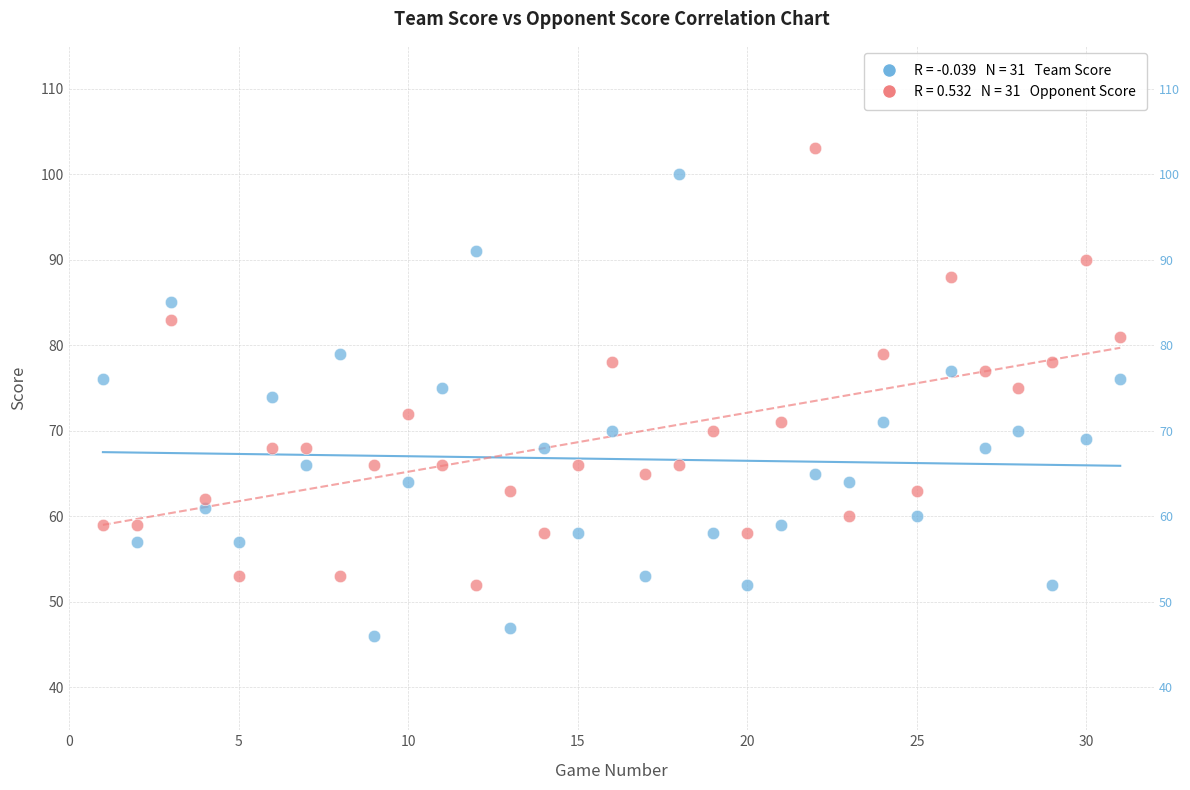

Across all data points, what is the range of Y values (max minus min)?

57